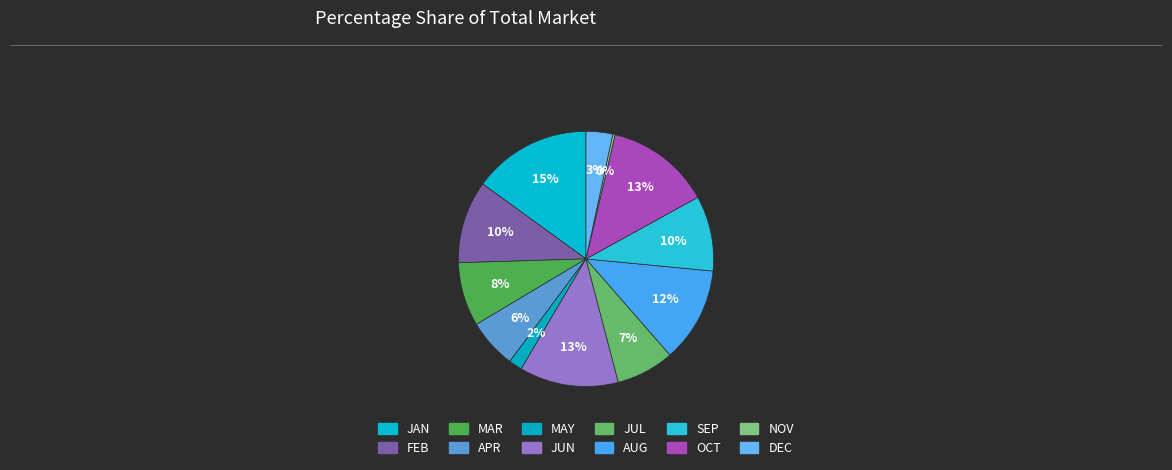

How many slices are in this pie chart?

12